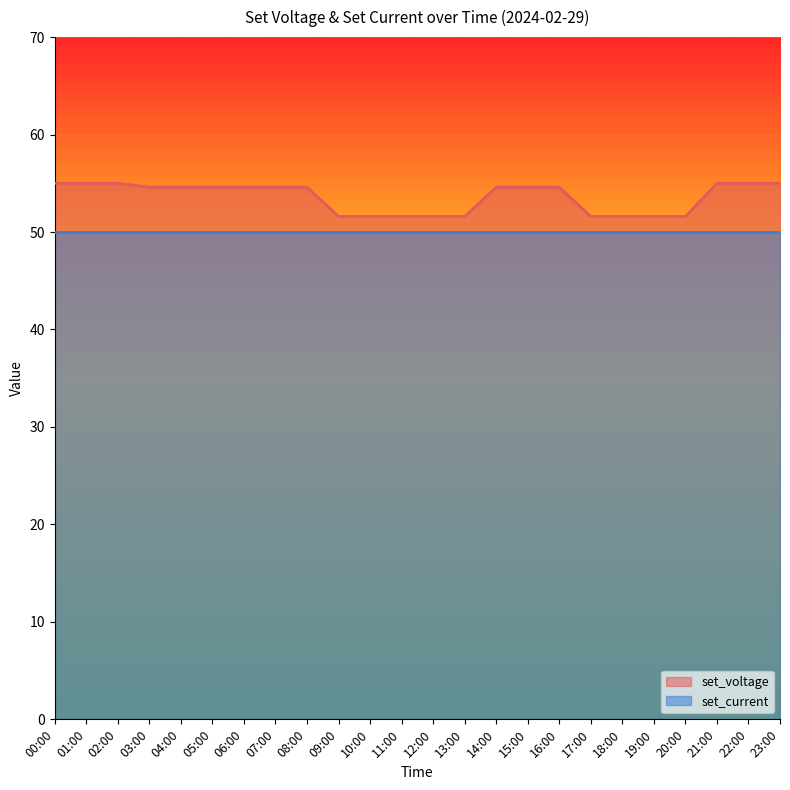

How many data points are above 54?

15